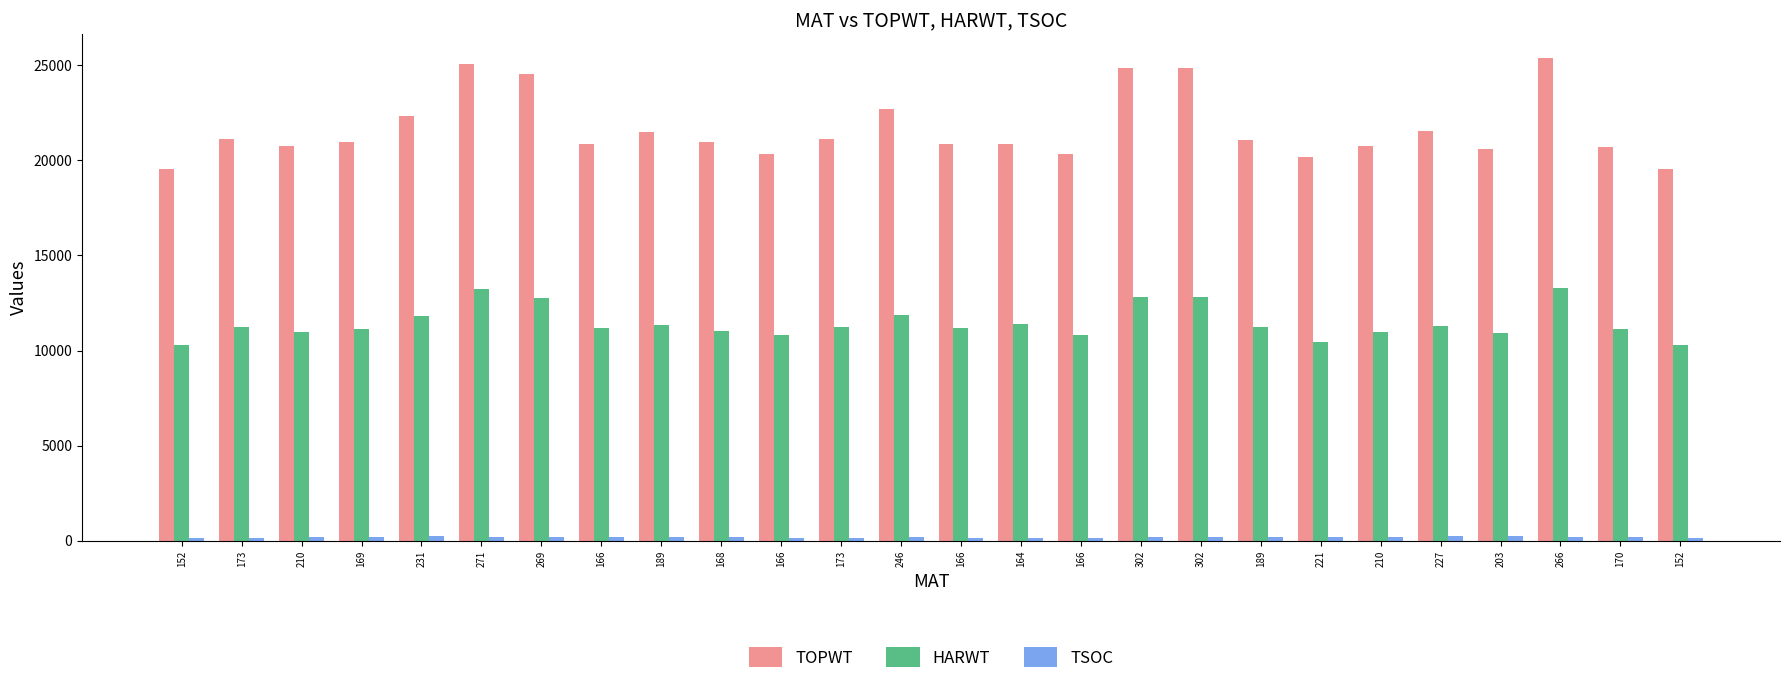

How many values in the HARWT series are below 11213?

13